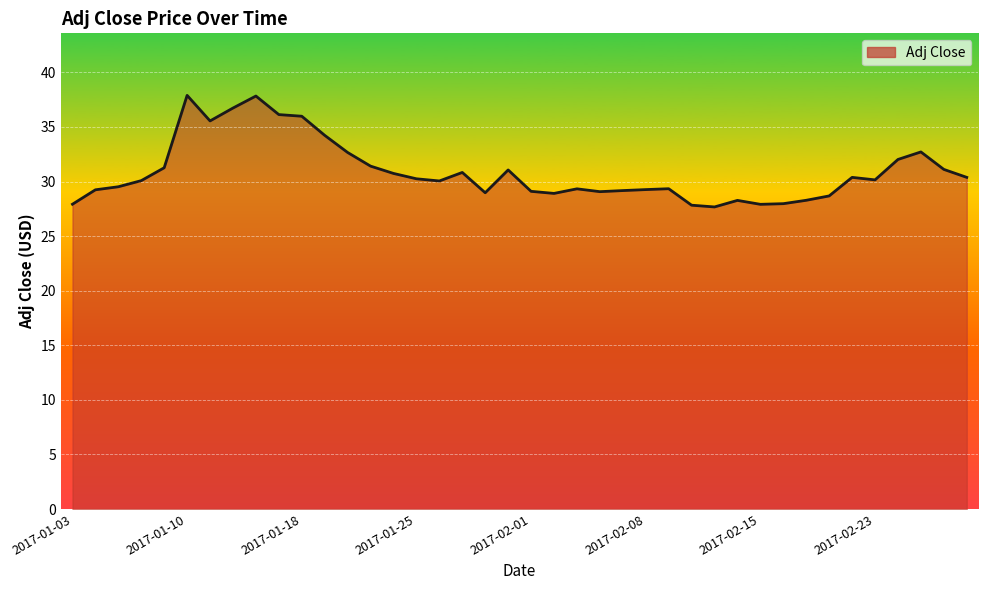

What is the difference between the maximum and minimum values?

10.2